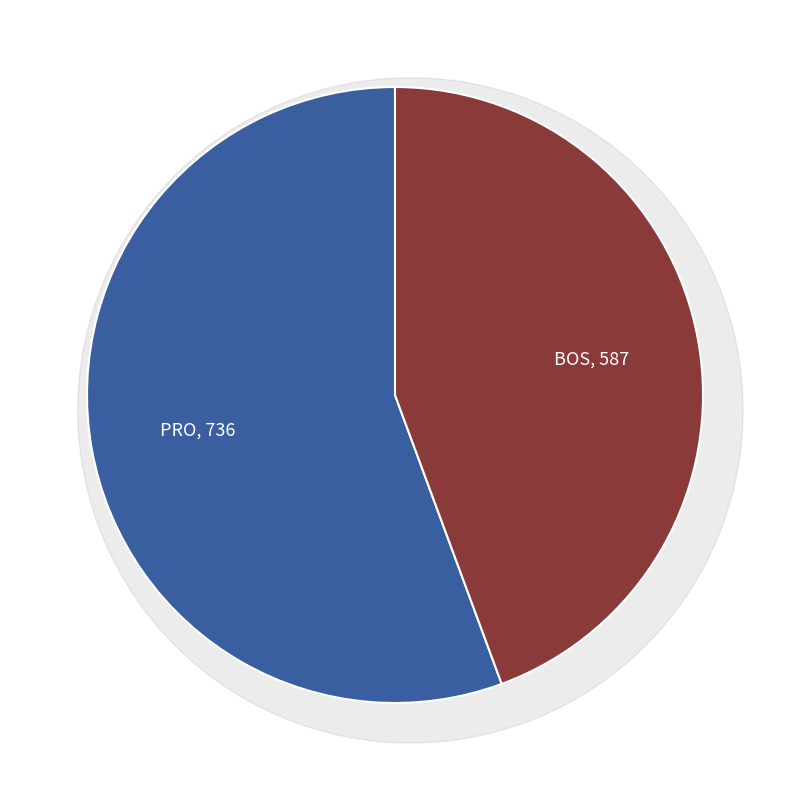

Which category has the biggest portion of the pie?

PRO